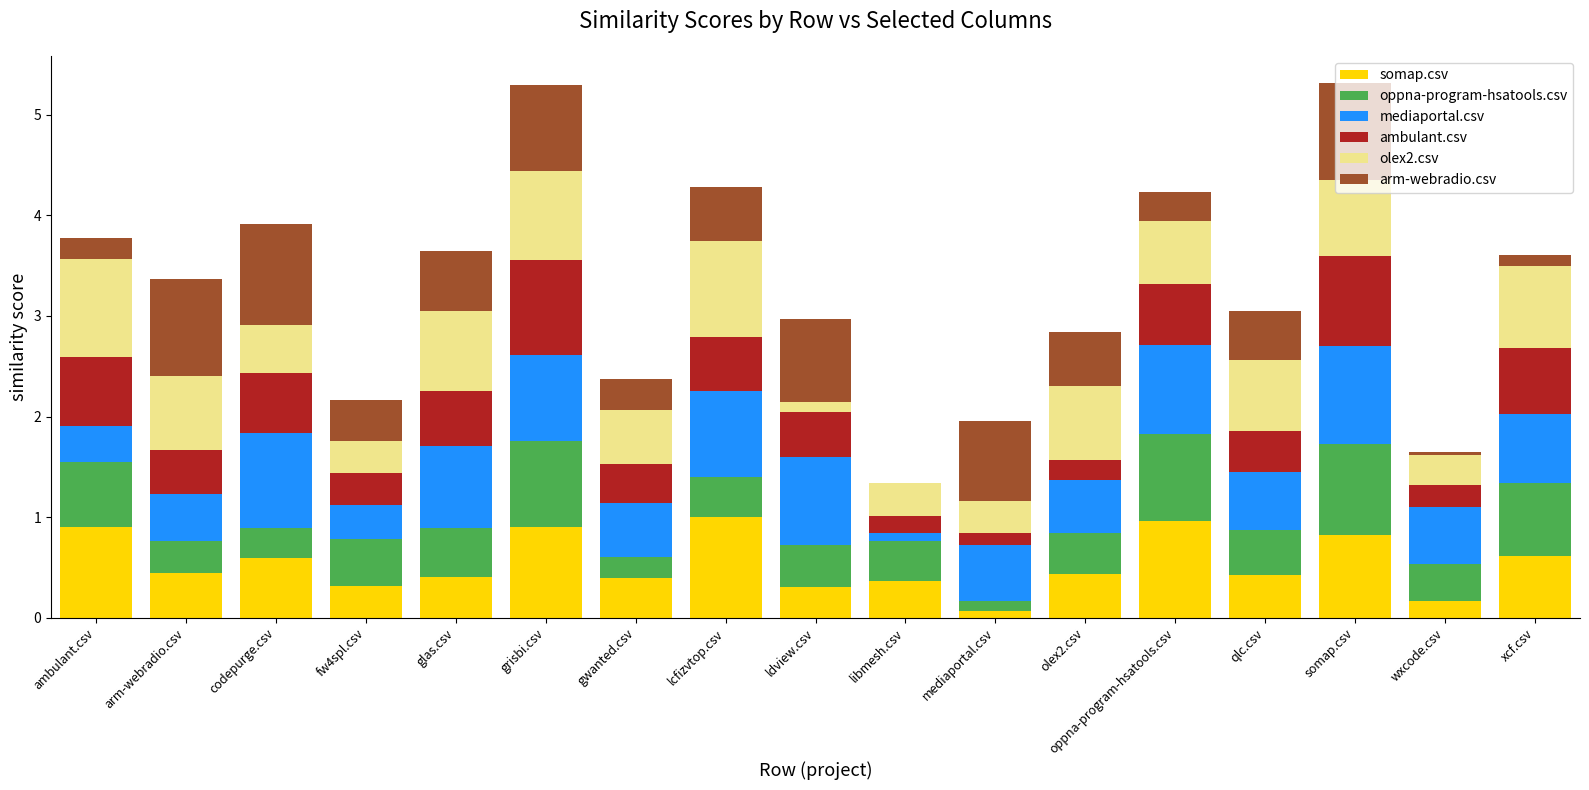

What is the total value across all series at lcfizvtop.csv?

4.3